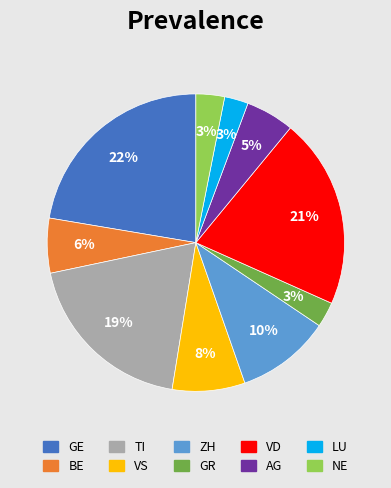

True or false: GR accounts for 3% of the total.

True